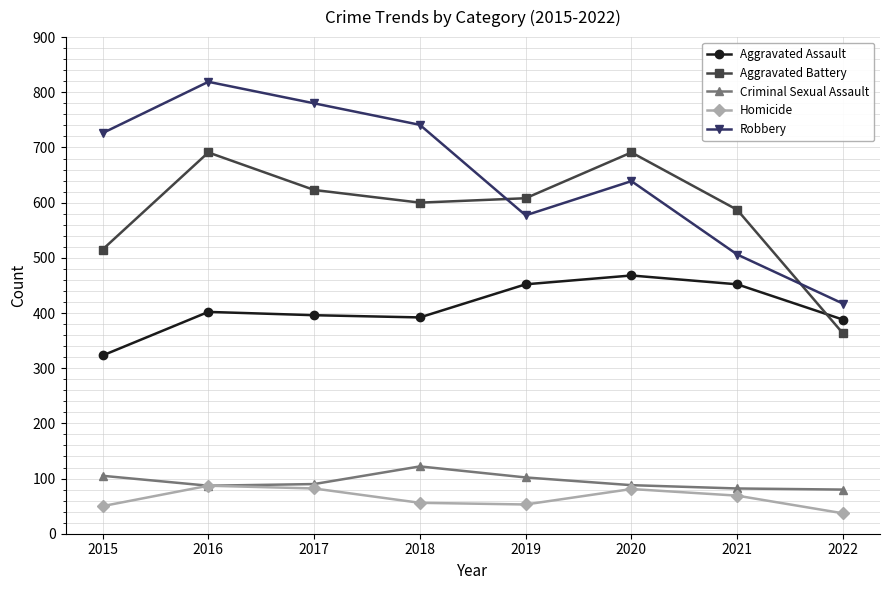

Which series has the largest total across all categories?

Robbery